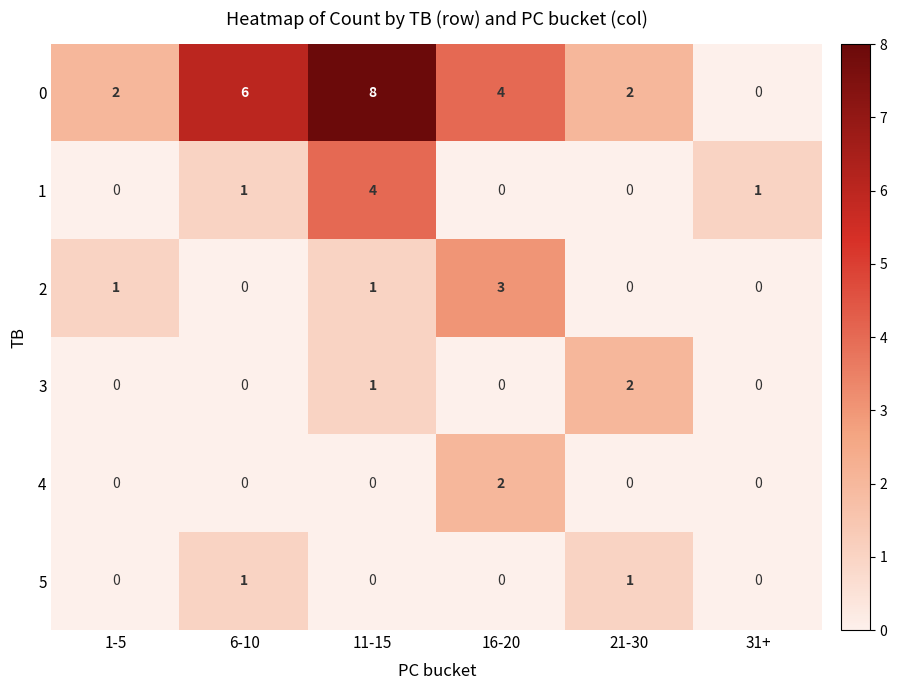

What is the difference between the second highest and minimum values in the 0 series?

6